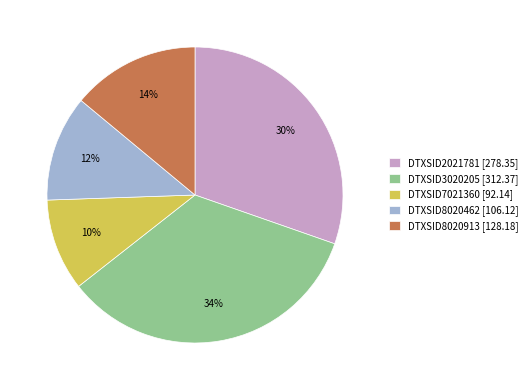

Is it true that DTXSID3020205 is 34% of the pie?

True